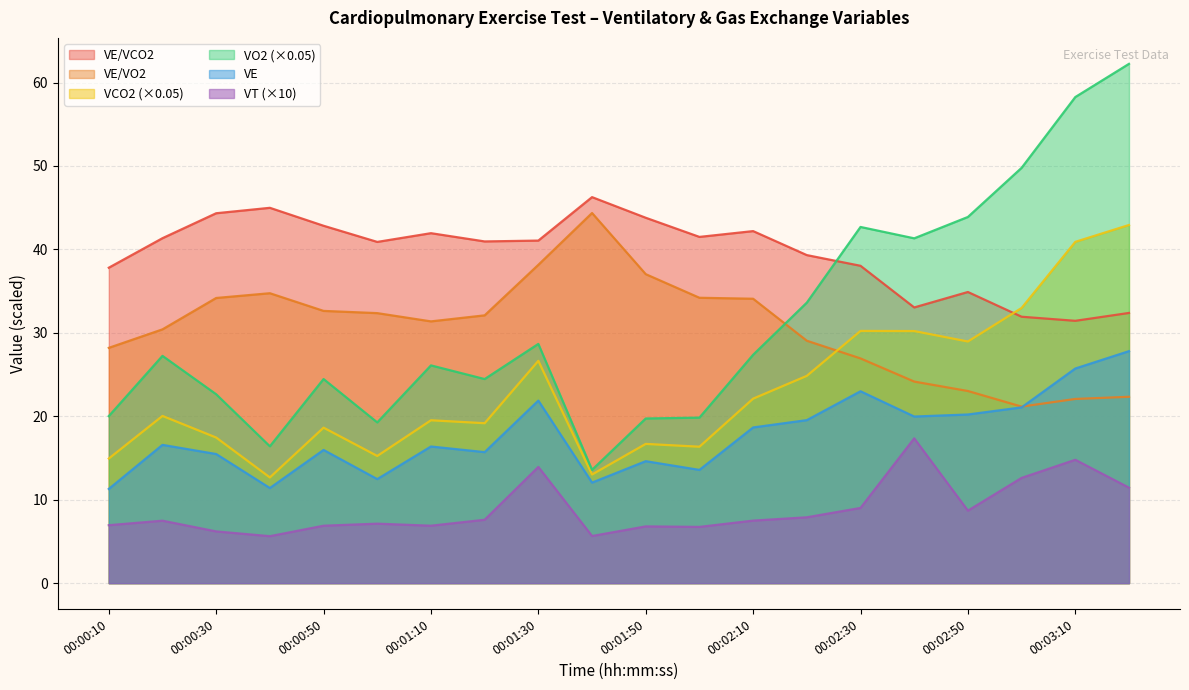

What is the difference between the second highest and minimum values in the VCO2 series?

28.2